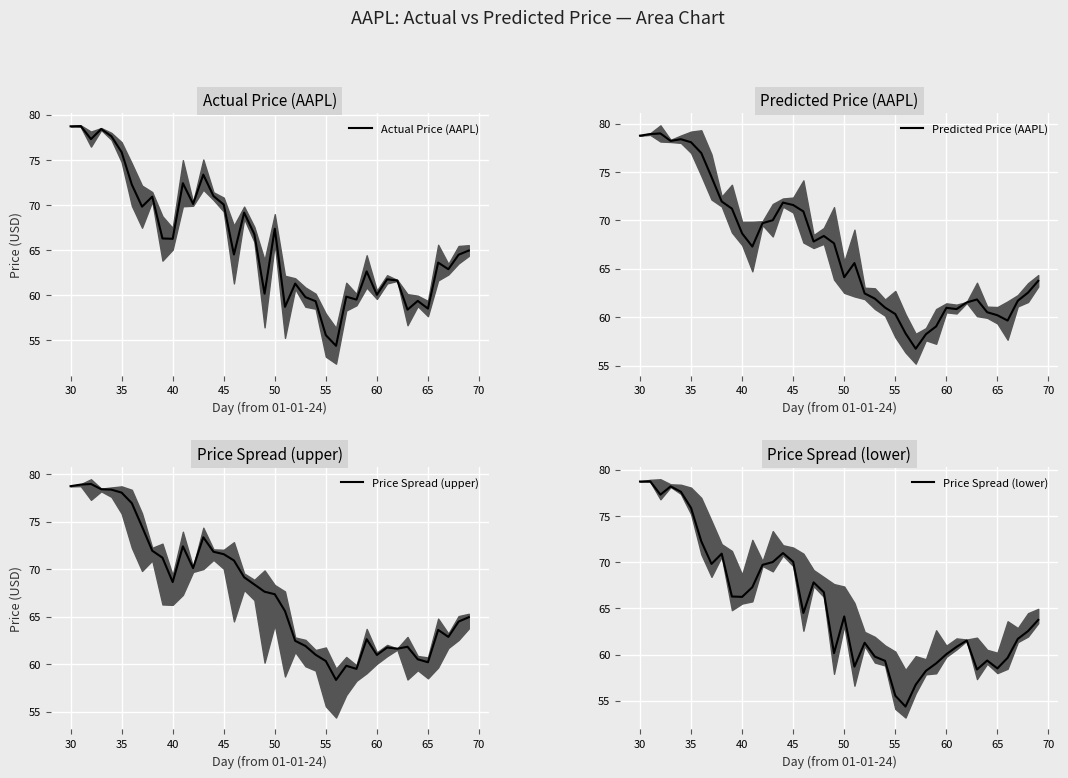

How many interior local peaks does the Actual Price (AAPL) series have?

13